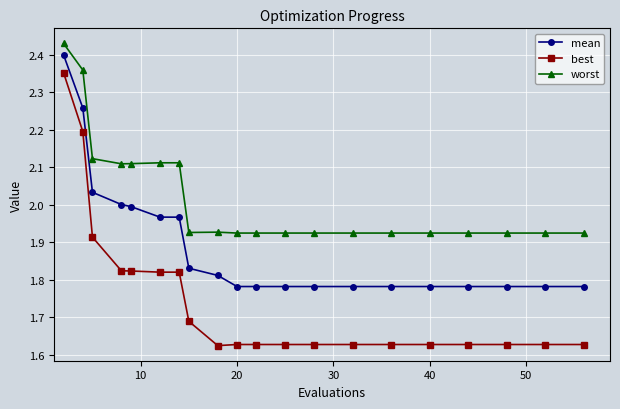

What is the difference between the maximum and minimum values in the best series?

0.7